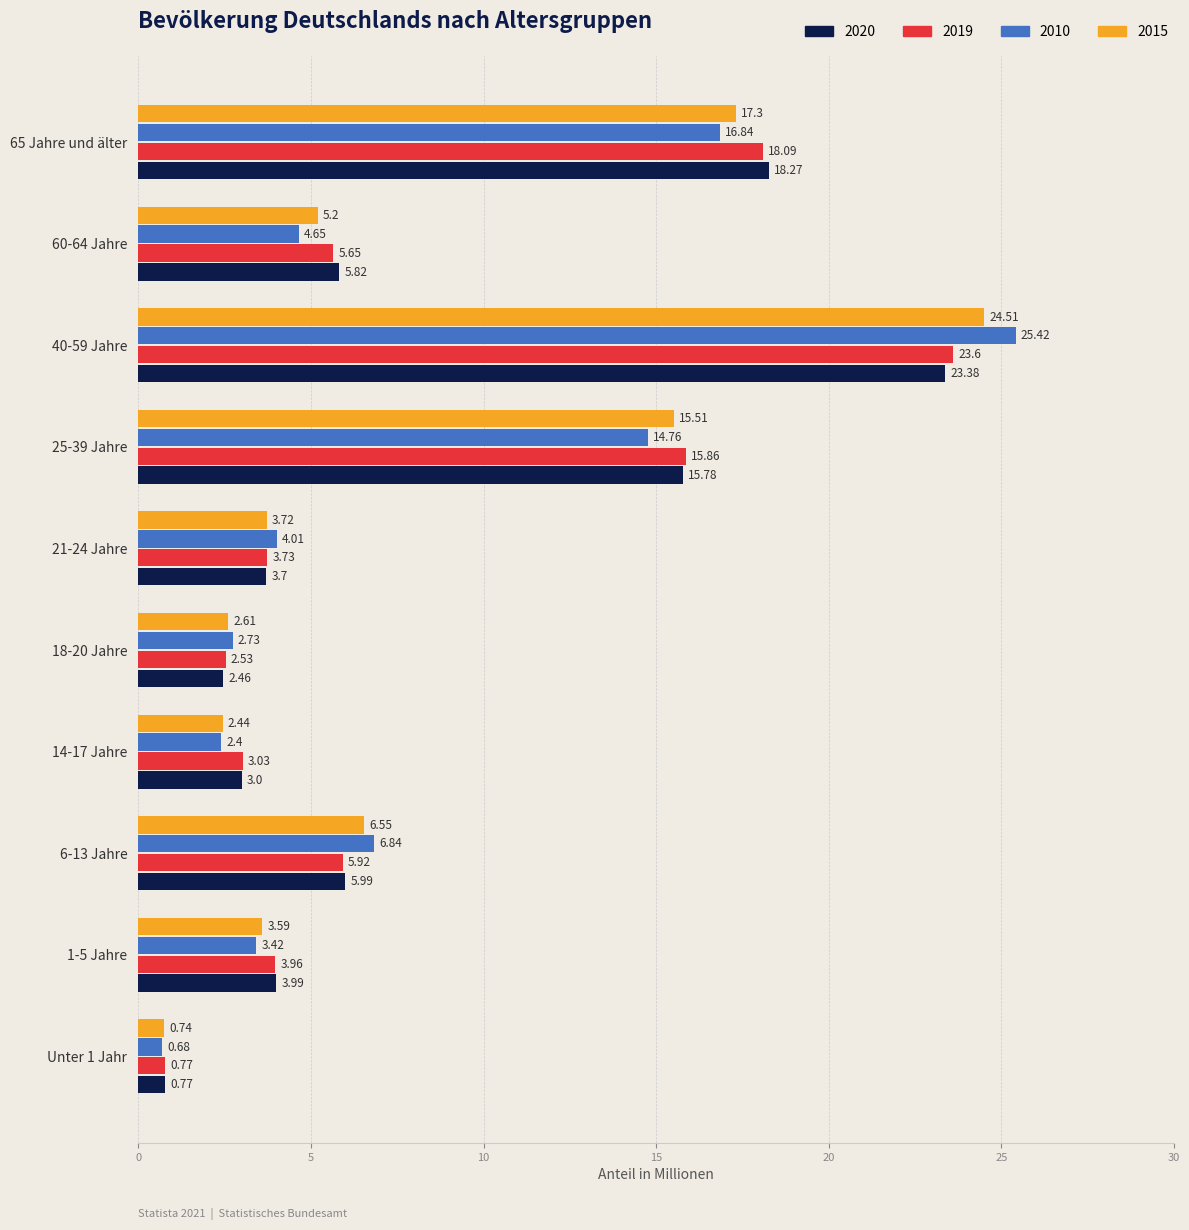

What is the spread (max minus min) of values at 21-24 Jahre?

0.3